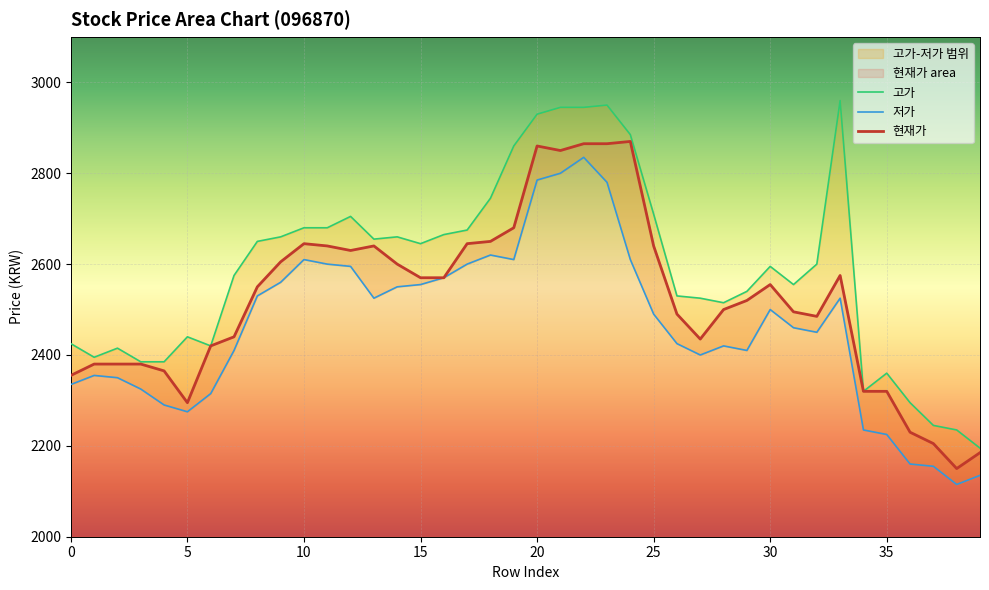

True or false: 고가 and 저가 cross at least once.

False